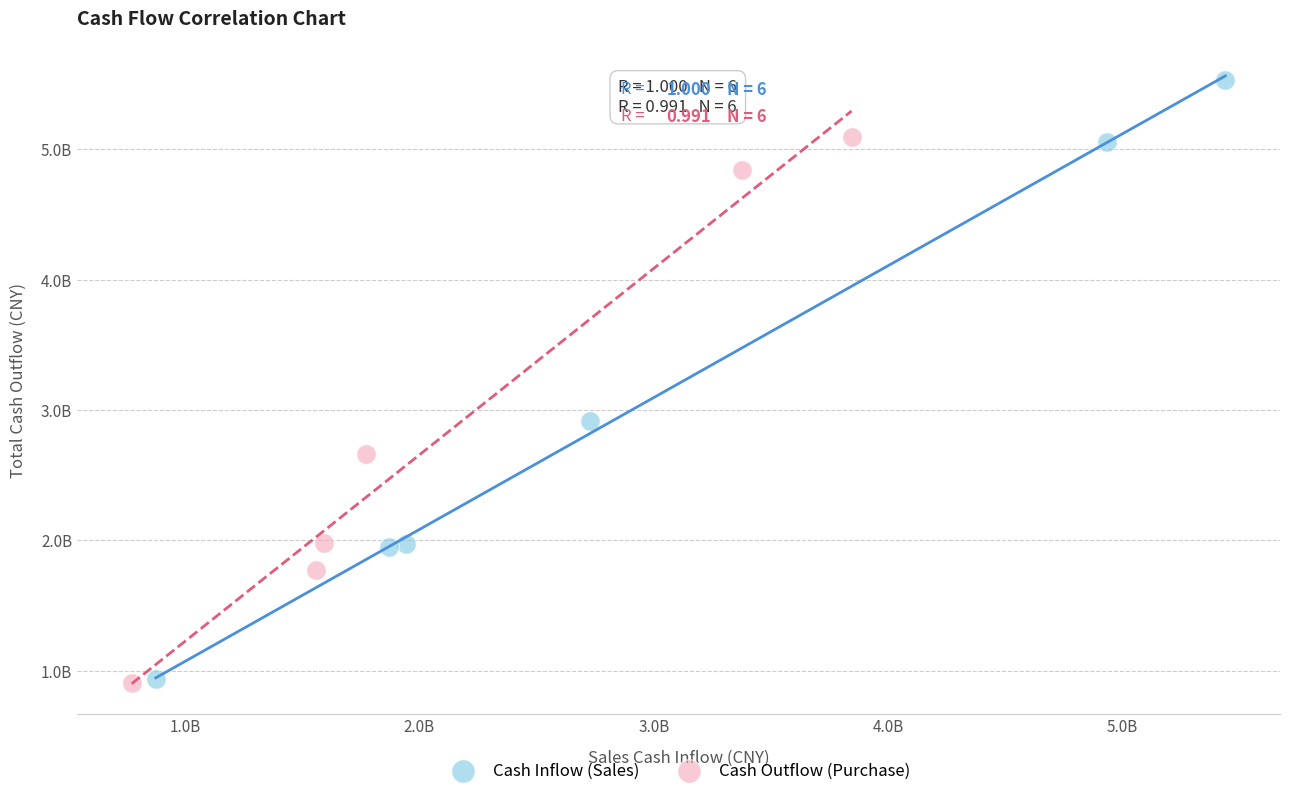

What are all the series names shown in the legend?

Cash Inflow (Sales), Cash Outflow (Purchase)